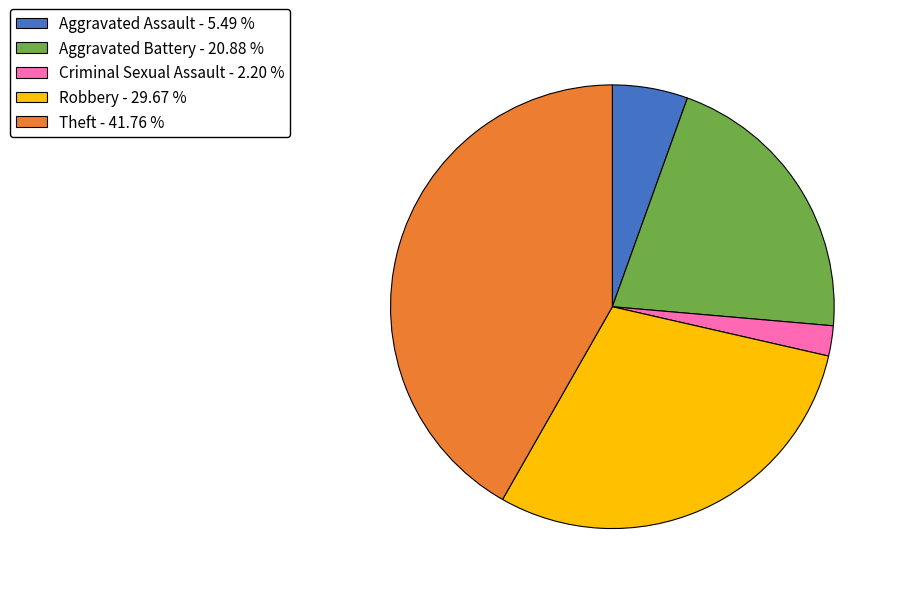

Is Aggravated Assault - 5.49 % the majority of the pie?

No